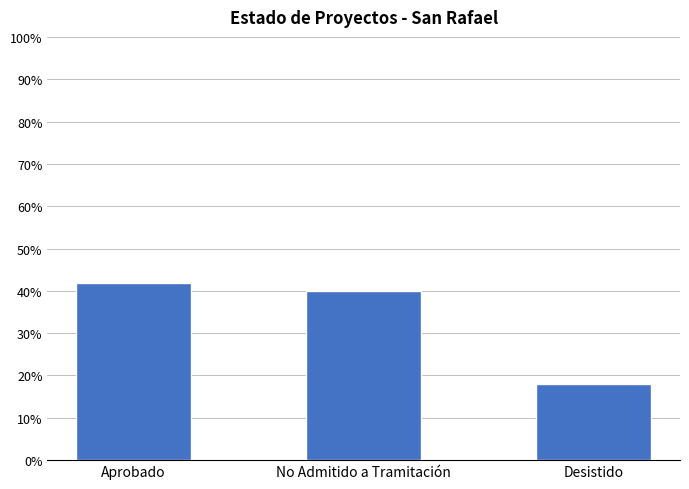

What is the smallest value displayed?

18.1